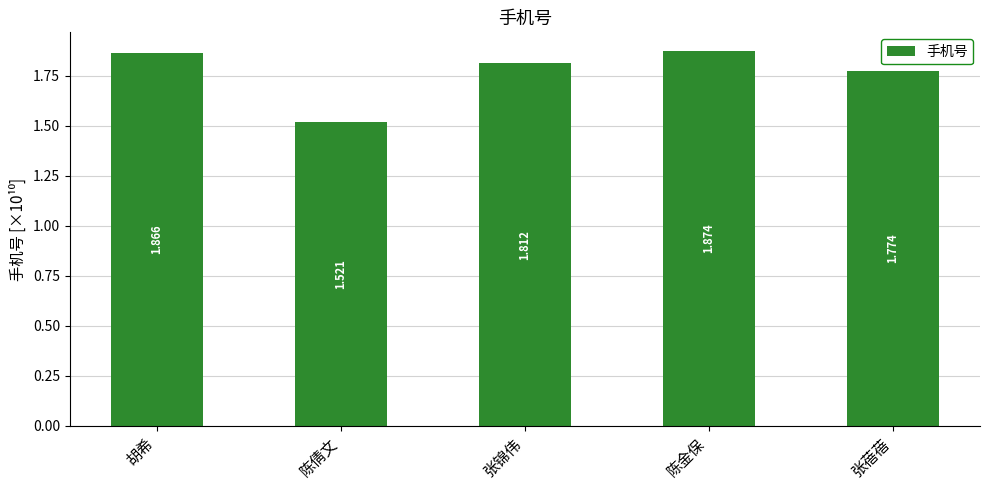

How many bars are there in total?

5